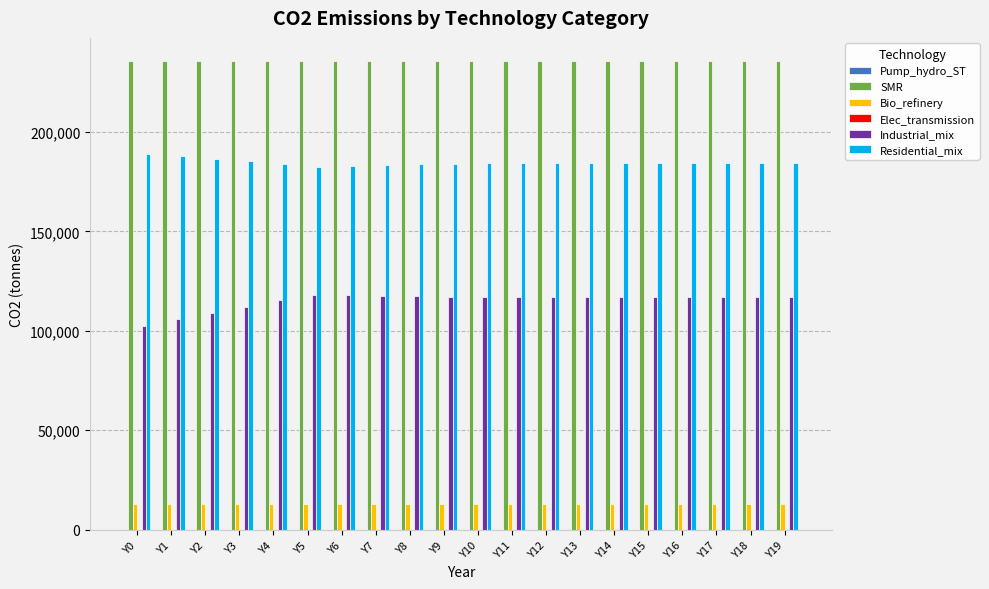

How many series are shown in this chart?

4